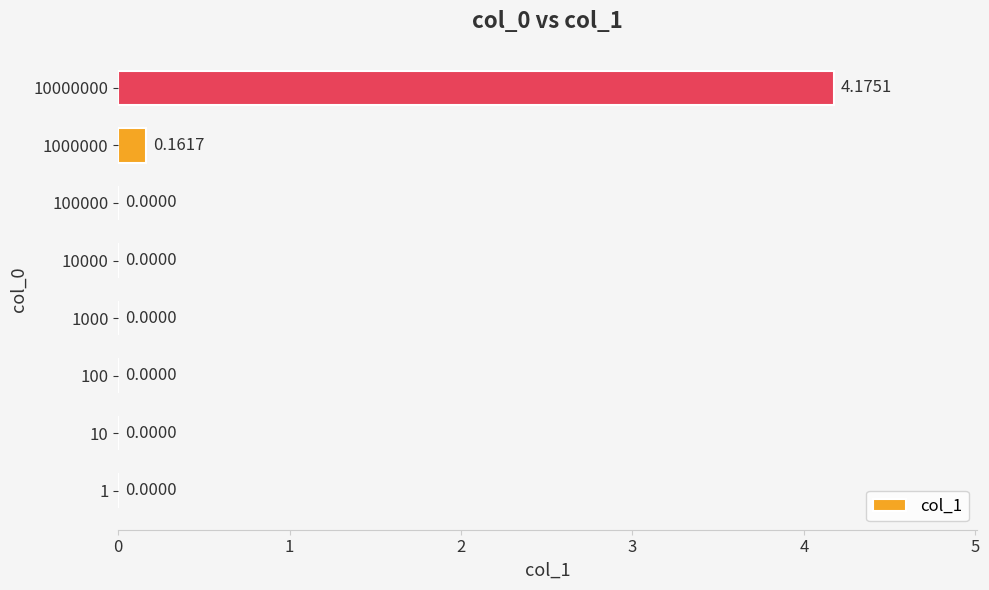

Does the chart contain stacked bars?

No